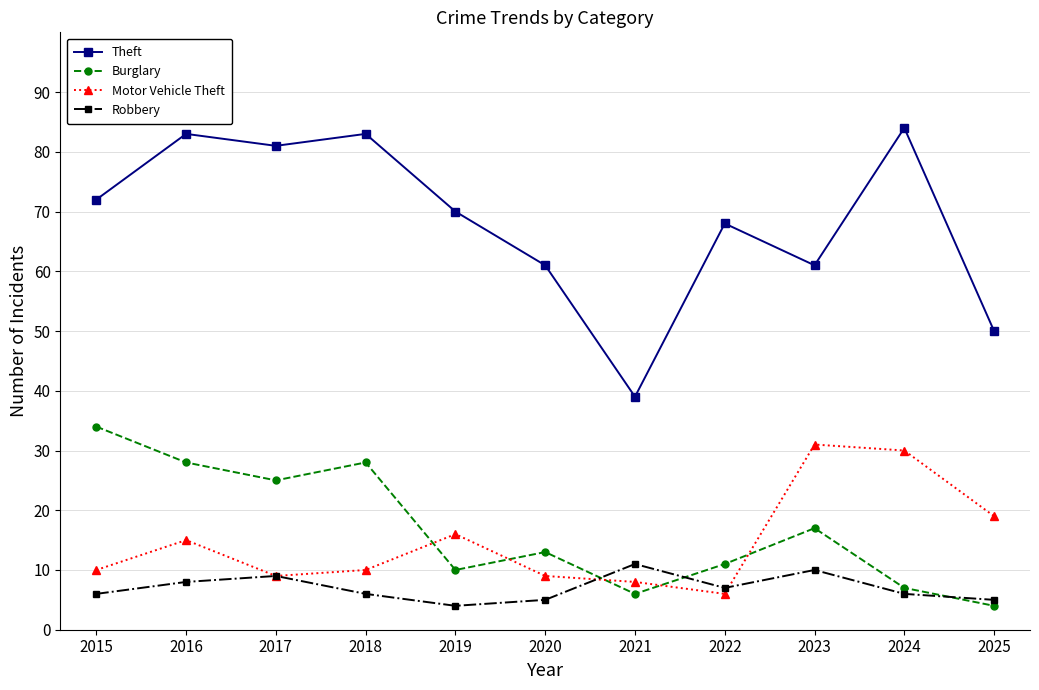

True or false: Theft and Robbery intersect in this chart.

False